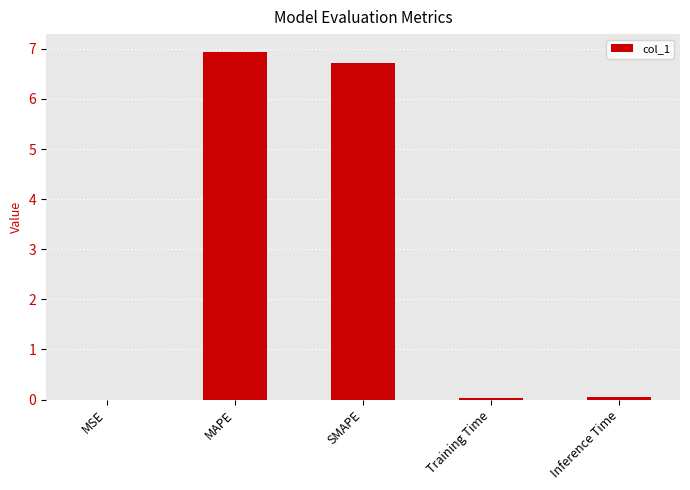

What is the approximate value at SMAPE?

6.7